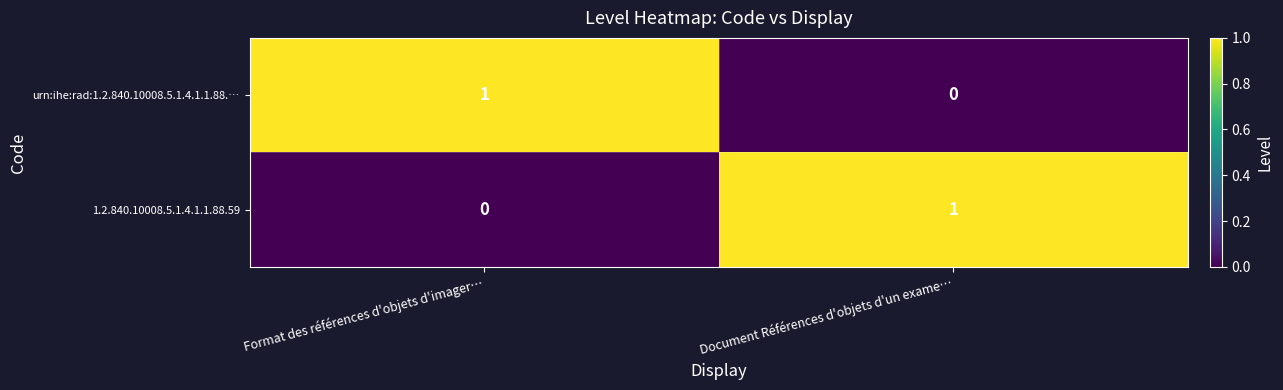

Is it true that 1.2.840.10008.5.1.4.1.1.88.59 equals 1 at Document Références d'objets d'un exame…?

True